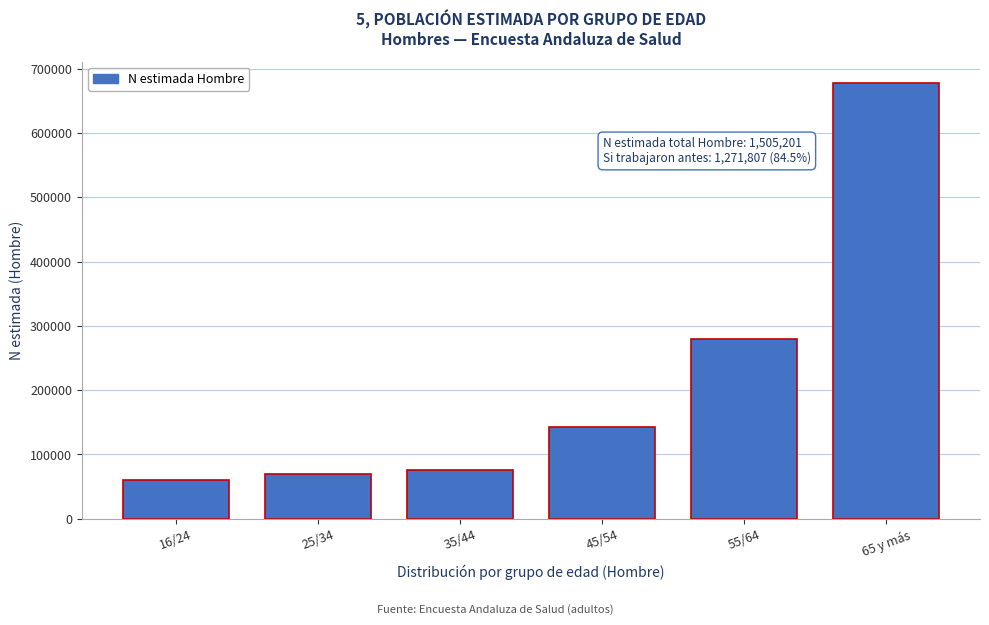

Reading right to left, transcribe all the data shown in this chart.

65 y más=677458	55/64=279106	45/54=142224	35/44=76275	25/34=68851	16/24=59762